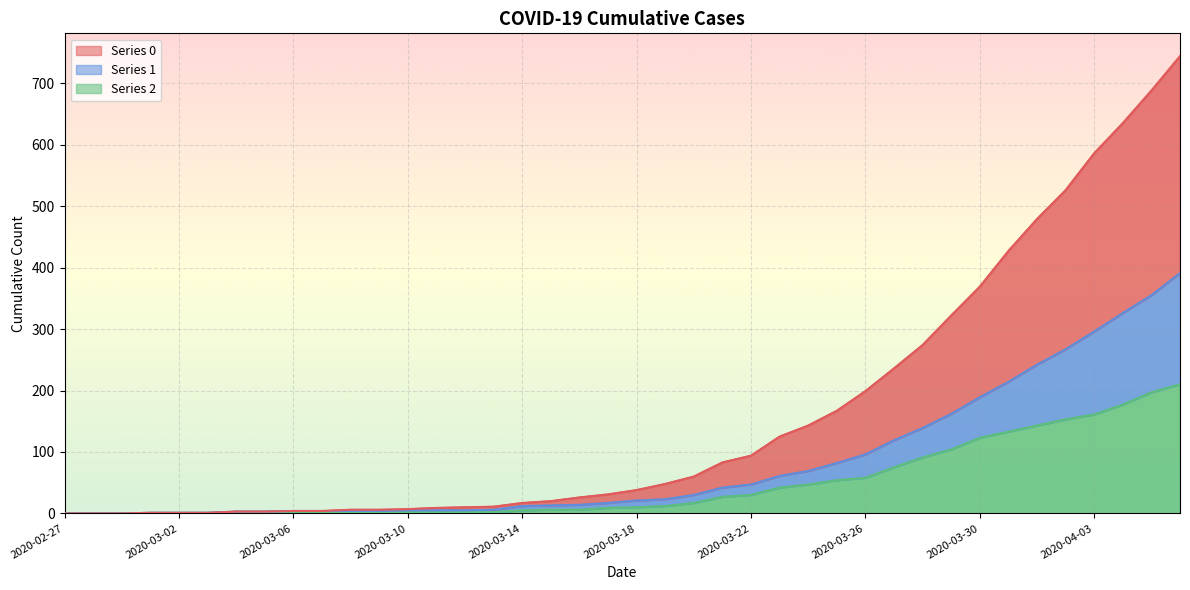

What is the value of the 0 point at the 22nd from the left?

48